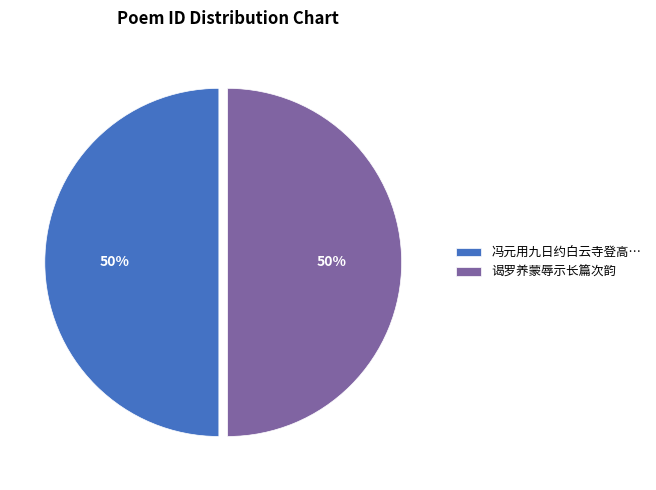

Is the sum of 冯元用九日约白云寺登高… and 谒罗养蒙辱示长篇次韵 greater than half?

Yes